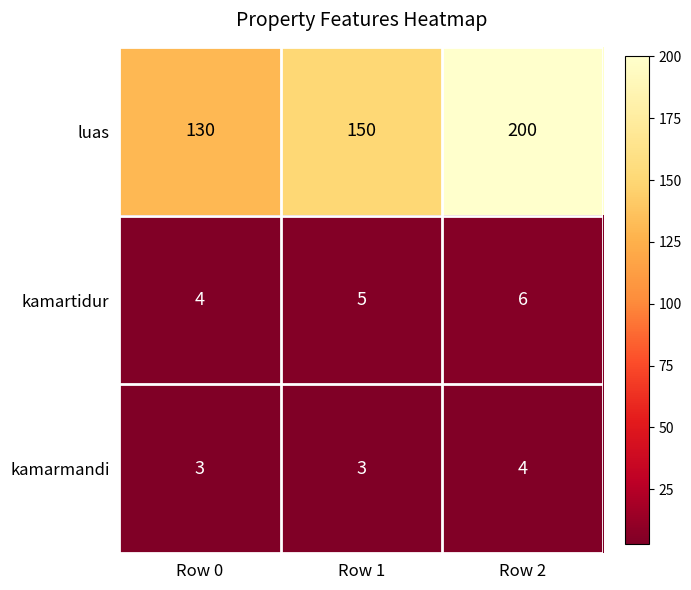

What is the maximum value shown in the chart?

200